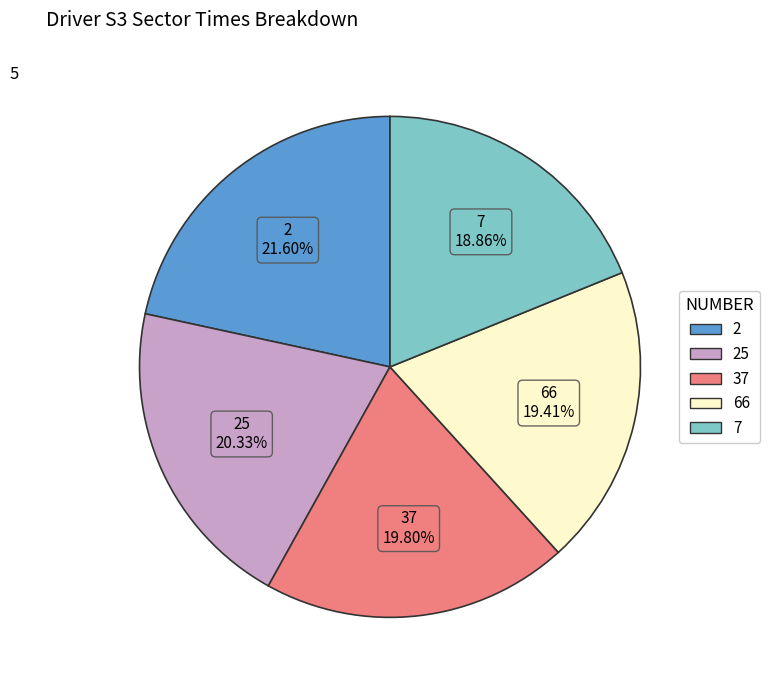

How many segments does this pie chart have?

5